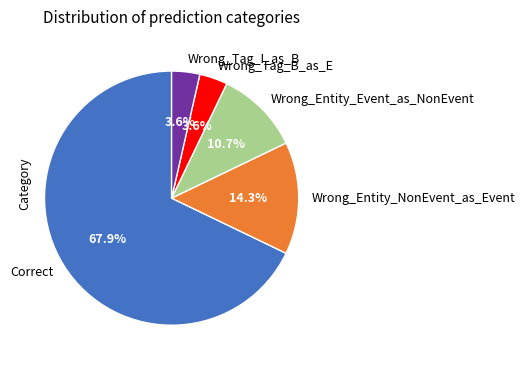

What is the majority slice?

Correct